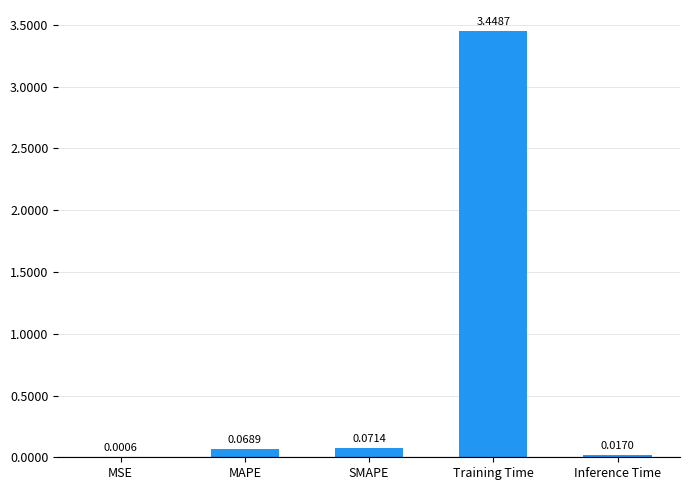

Which category has the highest value across all series?

Training Time